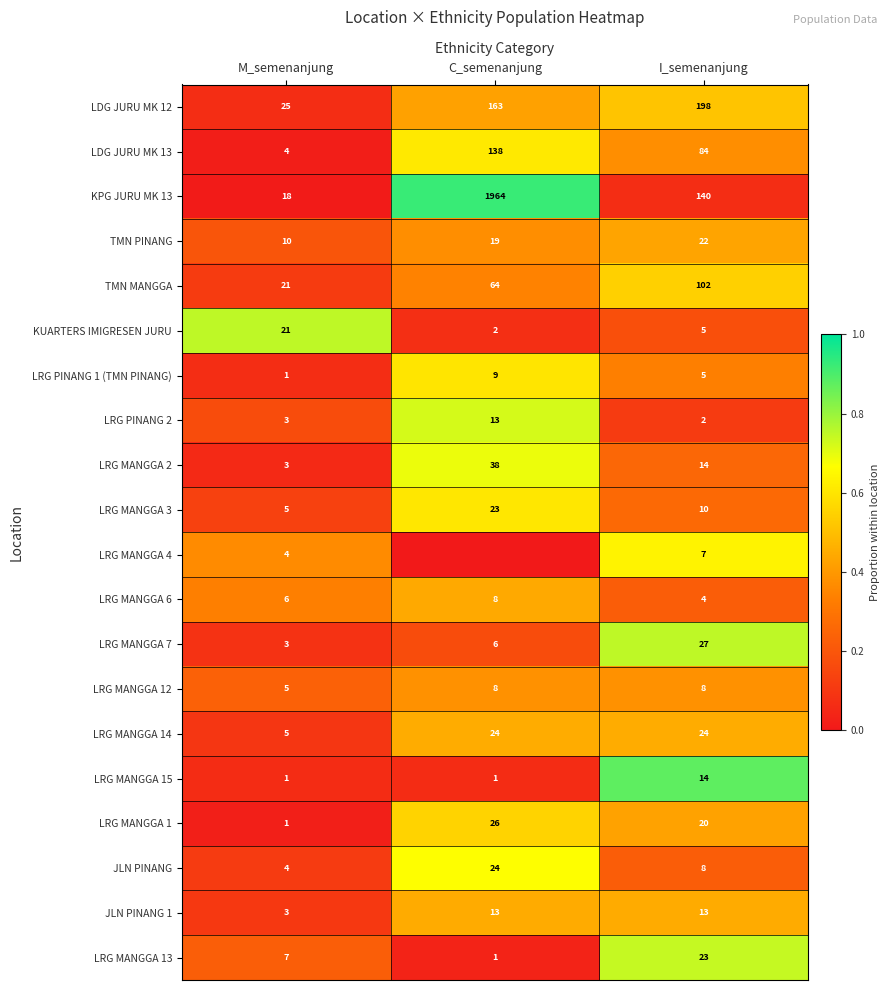

Which category has the highest value across all series?

C_semenanjung